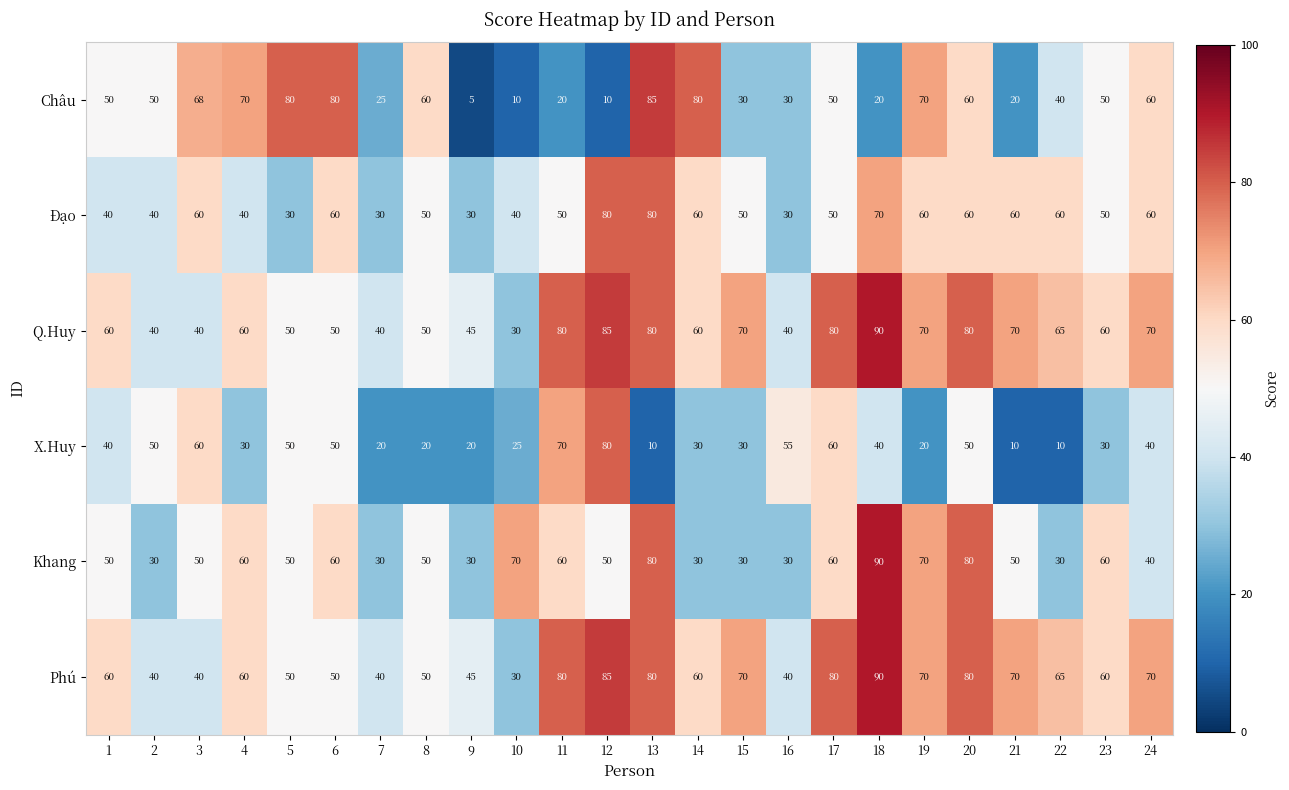

What is the total value across all series at 6?

350